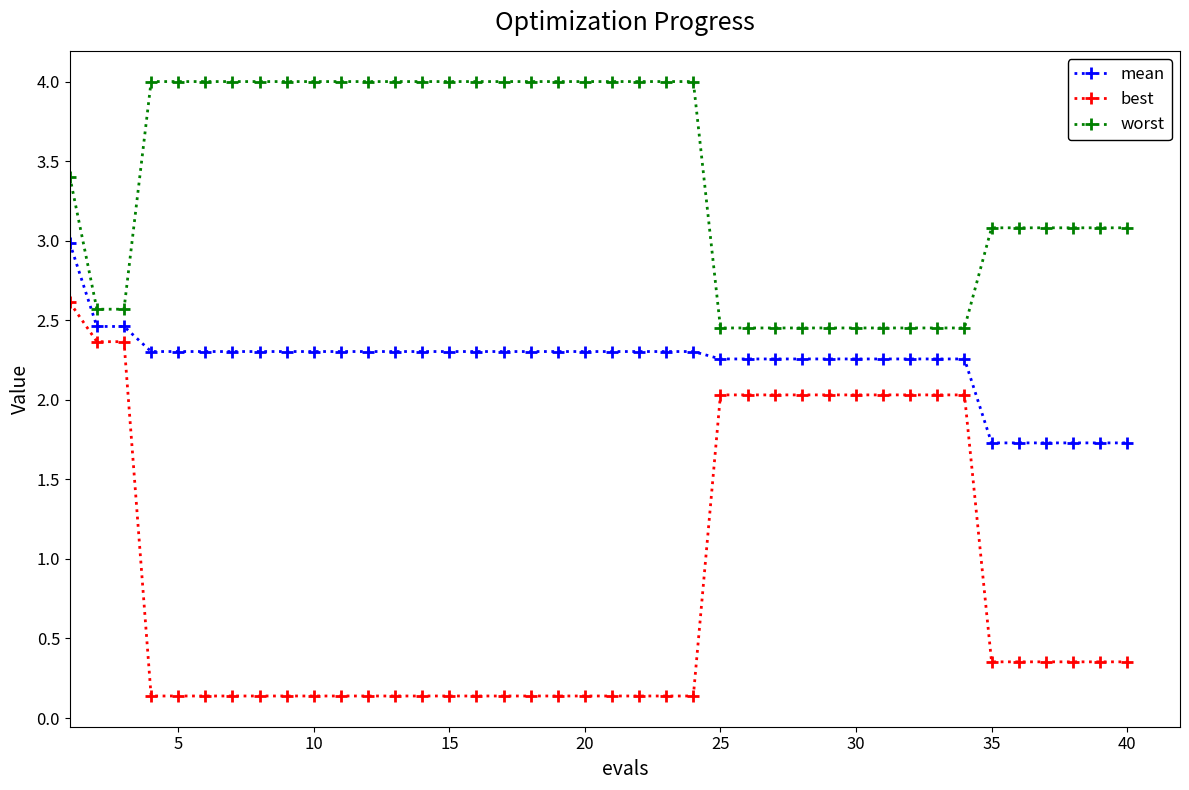

True or false: worst and mean cross at least once.

False